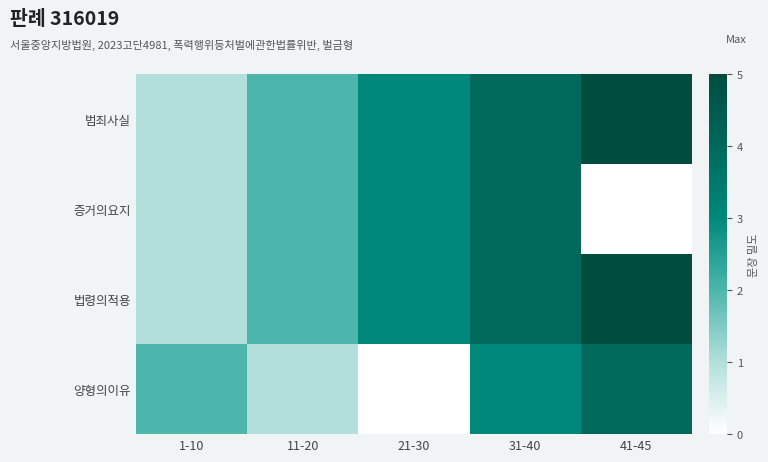

Reading left to right, what are all the values shown in this chart?

범죄사실: 1-10=1	11-20=2	21-30=3	31-40=4	41-45=5
증거의요지: 1-10=1	11-20=2	21-30=3	31-40=4	41-45=0
법령의적용: 1-10=1	11-20=2	21-30=3	31-40=4	41-45=5
양형의이유: 1-10=2	11-20=1	21-30=0	31-40=3	41-45=4